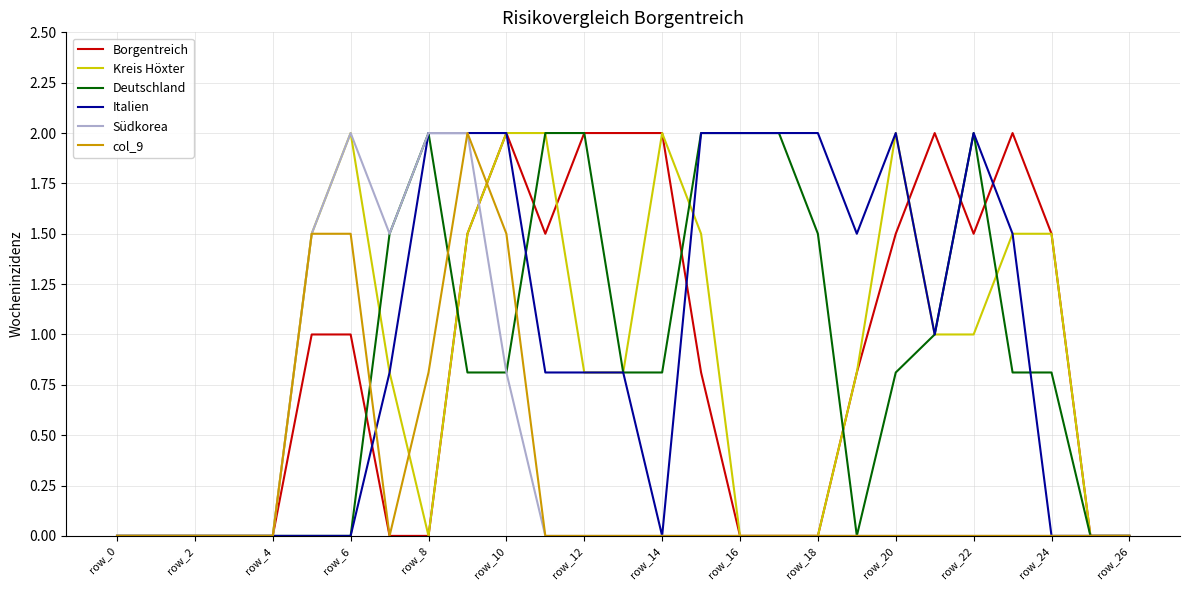

What is the maximum value shown in the chart?

2.0